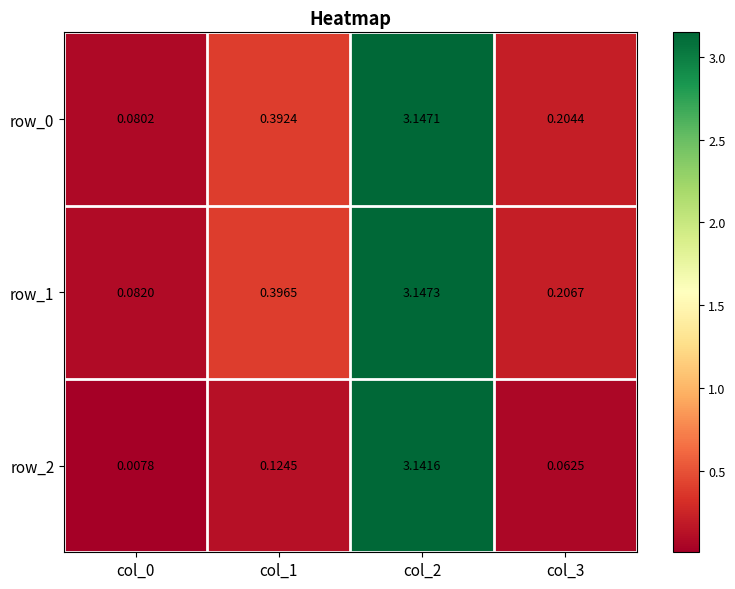

Is the value of row_1 at col_1 greater than the value of row_0 at col_0?

Yes